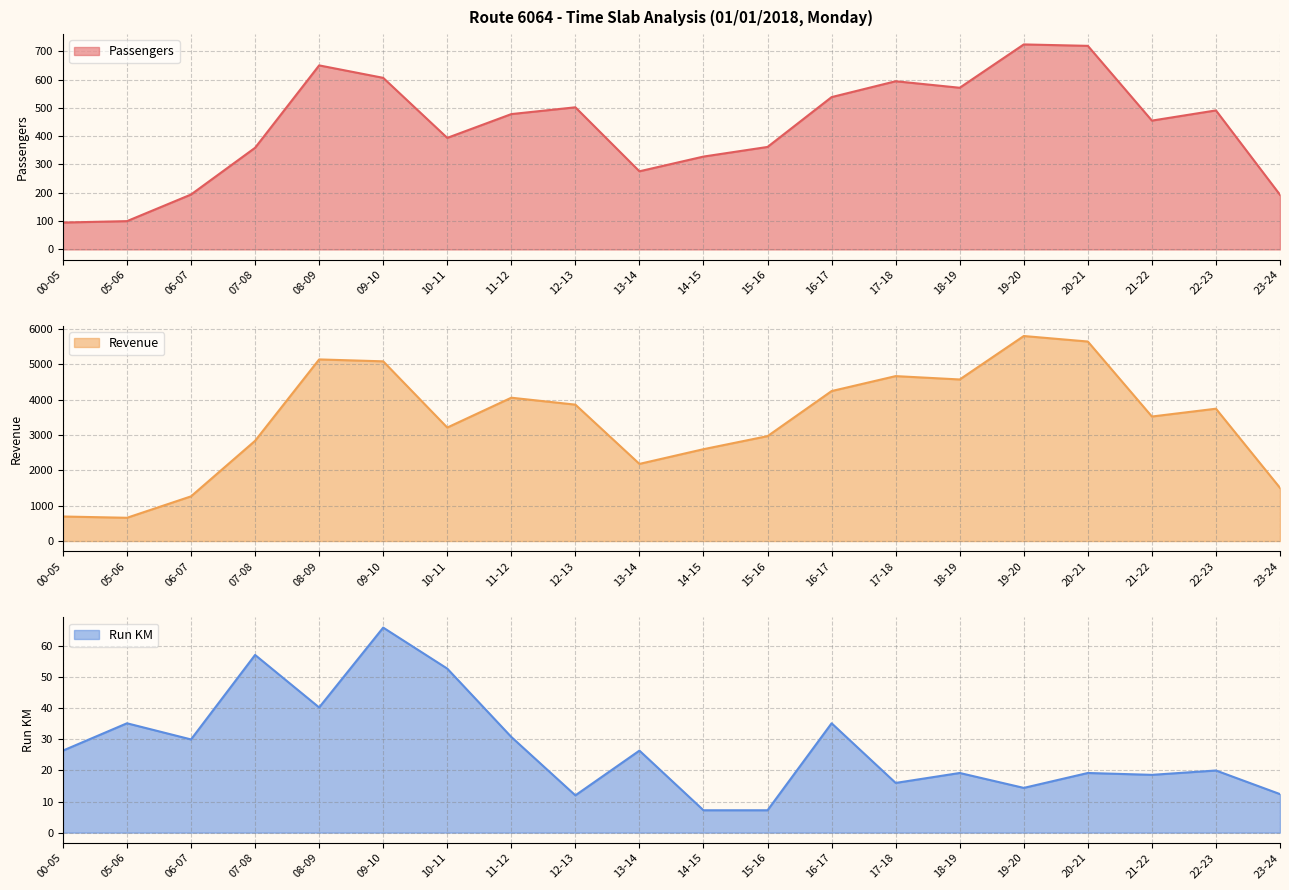

Reading right to left, extract all data points from this chart.

Passengers: 193.0	491.0	455.0	719.0	724.0	571.0	594.0	538.0	362.0	328.0	276.0	502.0	478.0	394.0	606.0	650.0	359.0	194.0	100.0	95.0
Revenue: 1504.0	3743.0	3522.0	5643.0	5799.0	4570.0	4665.0	4242.0	2967.0	2598.0	2182.0	3858.0	4054.0	3210.0	5083.0	5137.0	2835.0	1264.0	658.0	694.0
Run KM: 12.4	20.0	18.6	19.2	14.4	19.2	16.0	35.2	7.2	7.2	26.4	12.0	30.8	52.8	66.0	40.3	57.2	30.0	35.2	26.4